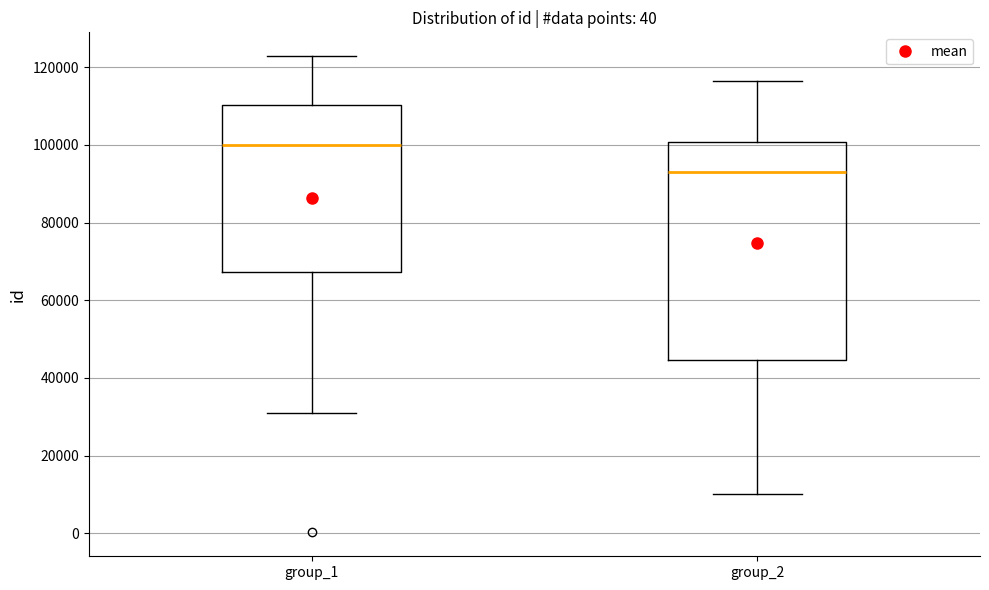

Reading left to right, transcribe this box plot: for each box, give where its median line is, the range the box spans, and where its two whiskers end, as read against the y-axis. The values are not printed on the chart, so give them approximately, as read against the axis.

group_1: median 100000, box 68000 to 110000, whiskers 32000 to 122000
group_2: median 94000, box 44000 to 100000, whiskers 10000 to 116000